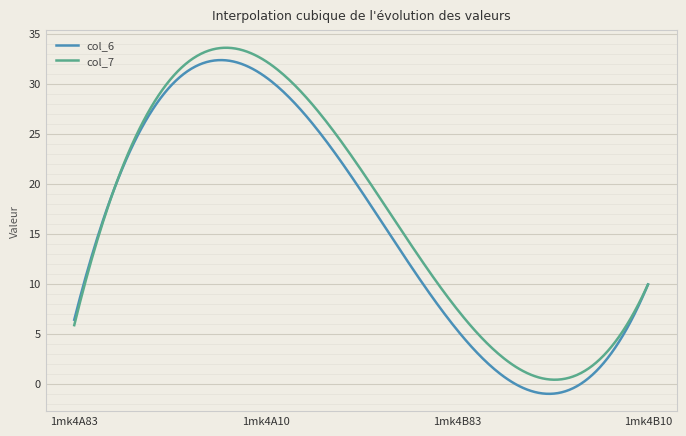

What is the greatest value displayed?

33.6